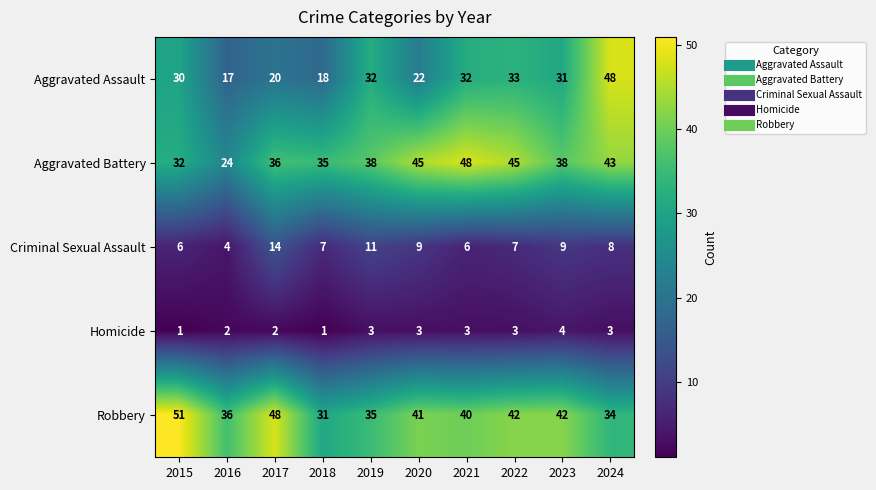

Is the value of Robbery at 2018 greater than the value of Aggravated Battery at 2019?

No